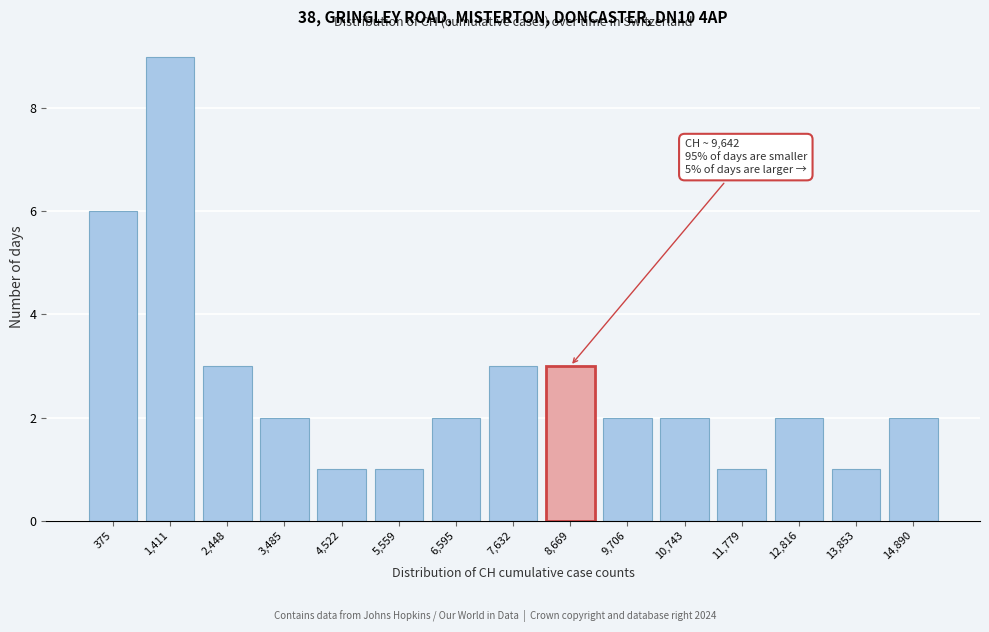

Reading left to right, list all the values displayed in this chart.

375=6	1,411=9	2,448=3	3,485=2	4,522=1	5,559=1	6,595=2	7,632=3	8,669=3	9,706=2	10,743=2	11,779=1	12,816=2	13,853=1	14,890=2